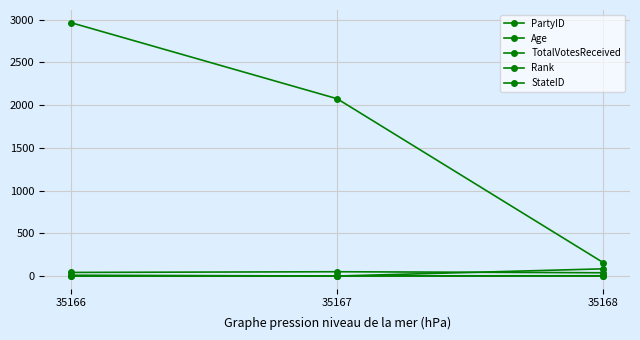

List the labels in order of PartyID value, largest first.

35168, 35166, 35167